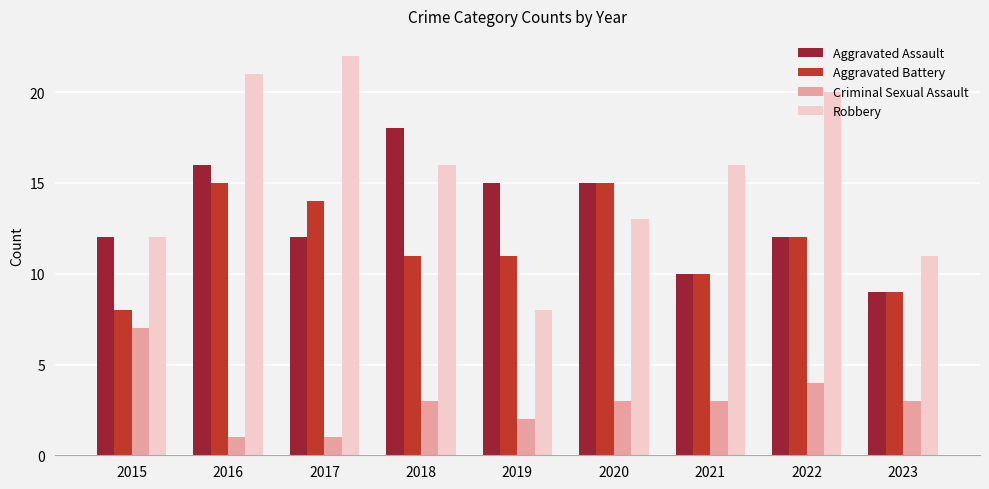

List the series in order of their peak value, lowest first.

Criminal Sexual Assault, Aggravated Battery, Aggravated Assault, Robbery